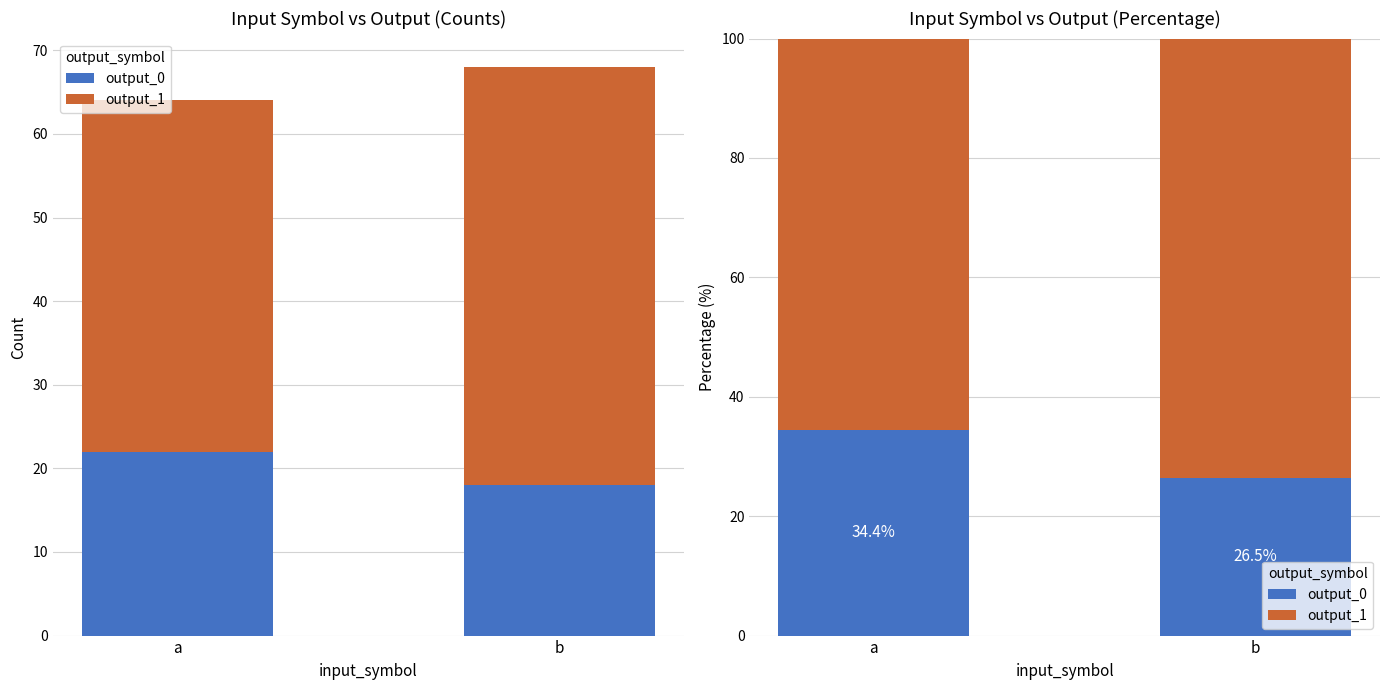

What is the total value across all series at a?

100.0